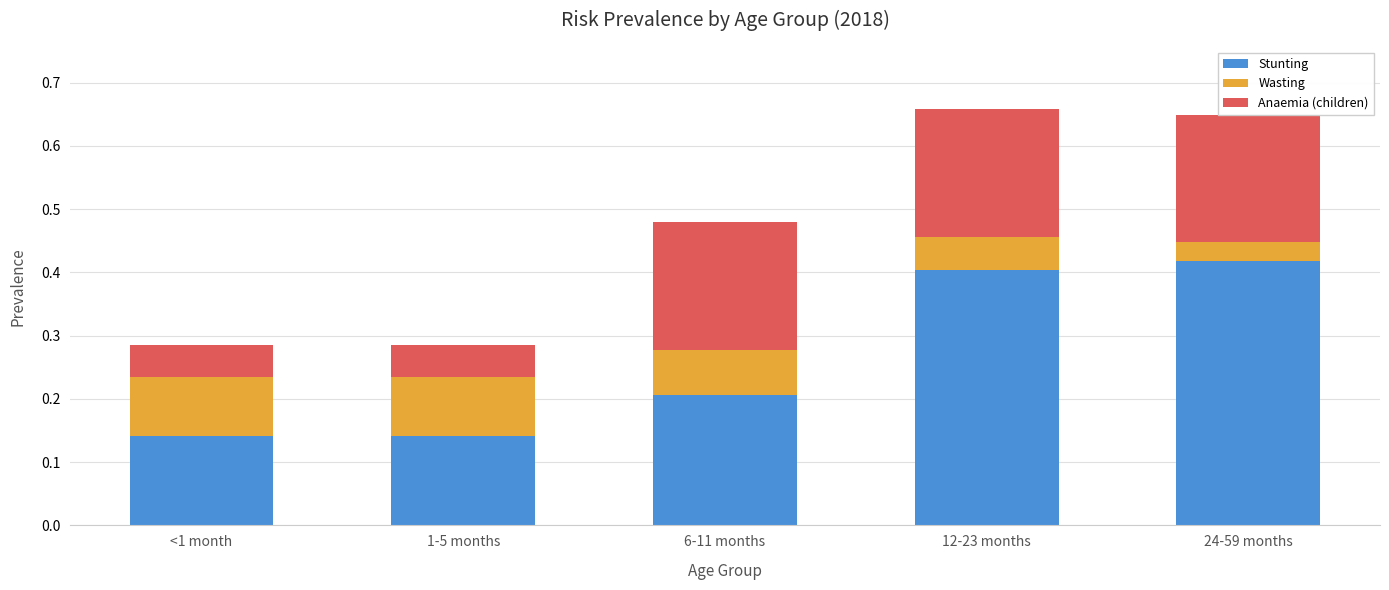

Does the chart contain stacked bars?

Yes